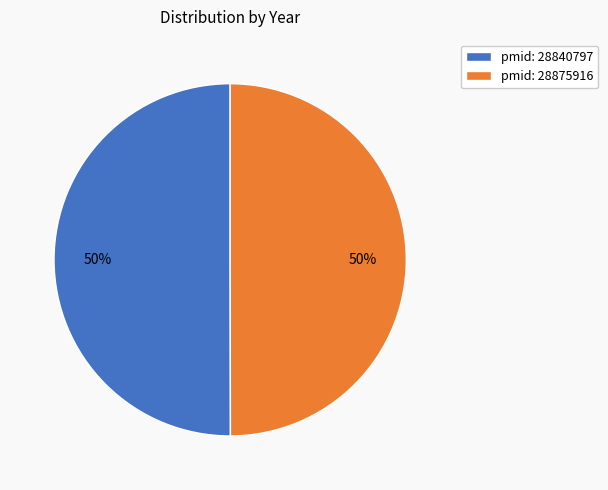

Is it true that pmid: 28840797 is 50% of the pie?

True